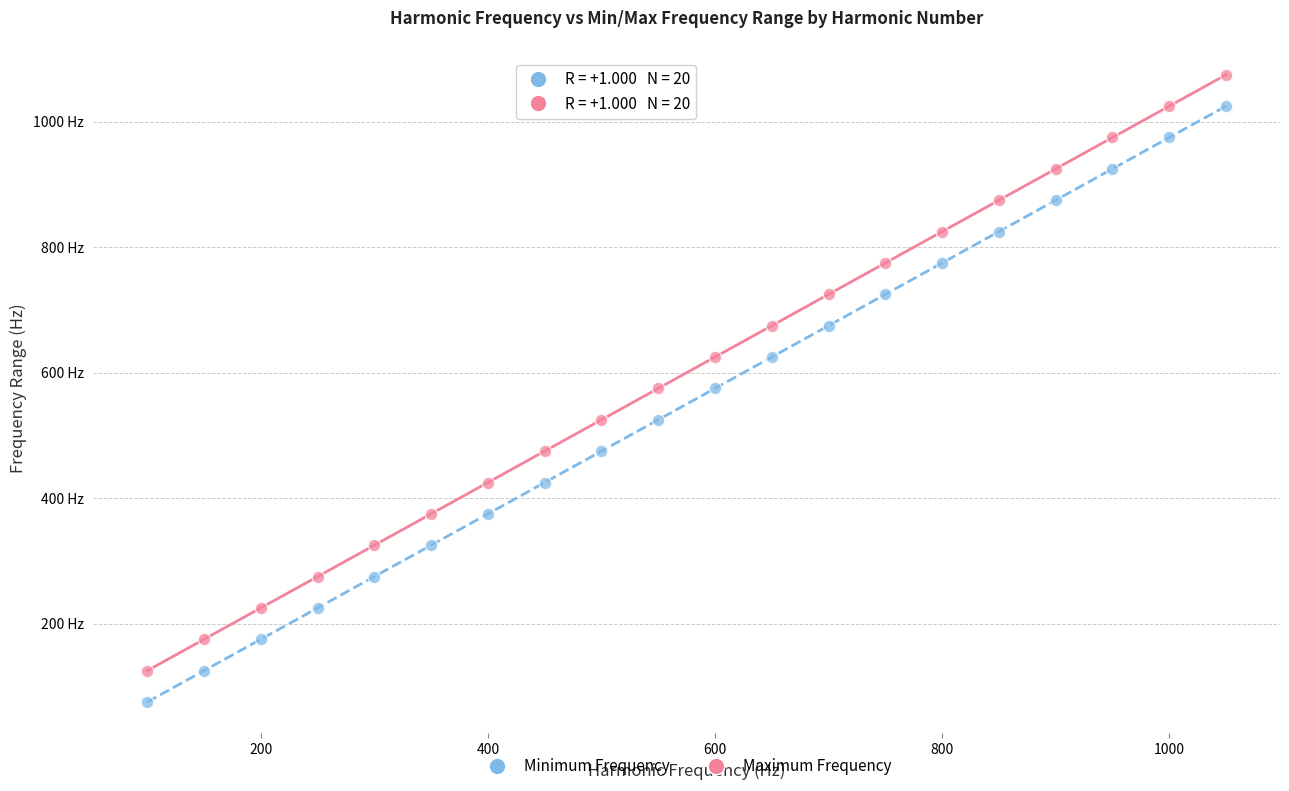

Which series reaches the minimum Y coordinate?

Minimum Frequency